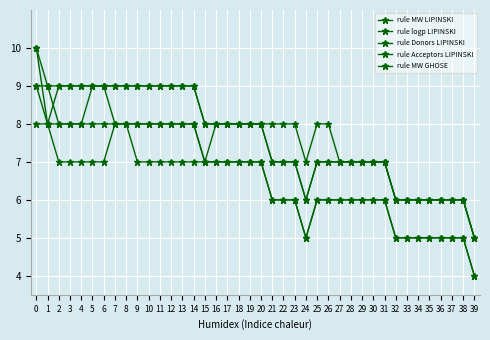

Reading left to right, extract all data points from this chart.

rule MW LIPINSKI: 10	9	8	8	8	9	9	8	8	8	8	8	8	8	8	7	8	8	8	8	8	7	7	7	6	7	7	7	7	7	7	7	6	6	6	6	6	6	6	5
rule logp LIPINSKI: 10	8	9	9	9	9	9	9	9	9	9	9	9	9	9	8	8	8	8	8	8	8	8	8	7	8	8	7	7	7	7	7	6	6	6	6	6	6	6	5
rule Donors LIPINSKI: 9	8	7	7	7	7	7	8	8	7	7	7	7	7	7	7	7	7	7	7	7	6	6	6	5	6	6	6	6	6	6	6	5	5	5	5	5	5	5	4
rule Acceptors LIPINSKI: 8	8	8	8	8	8	8	8	8	8	8	8	8	8	8	7	7	7	7	7	7	6	6	6	5	6	6	6	6	6	6	6	5	5	5	5	5	5	5	4
rule MW GHOSE: 9	9	9	9	9	9	9	9	9	9	9	9	9	9	9	8	8	8	8	8	8	7	7	7	6	7	7	7	7	7	7	7	6	6	6	6	6	6	6	5